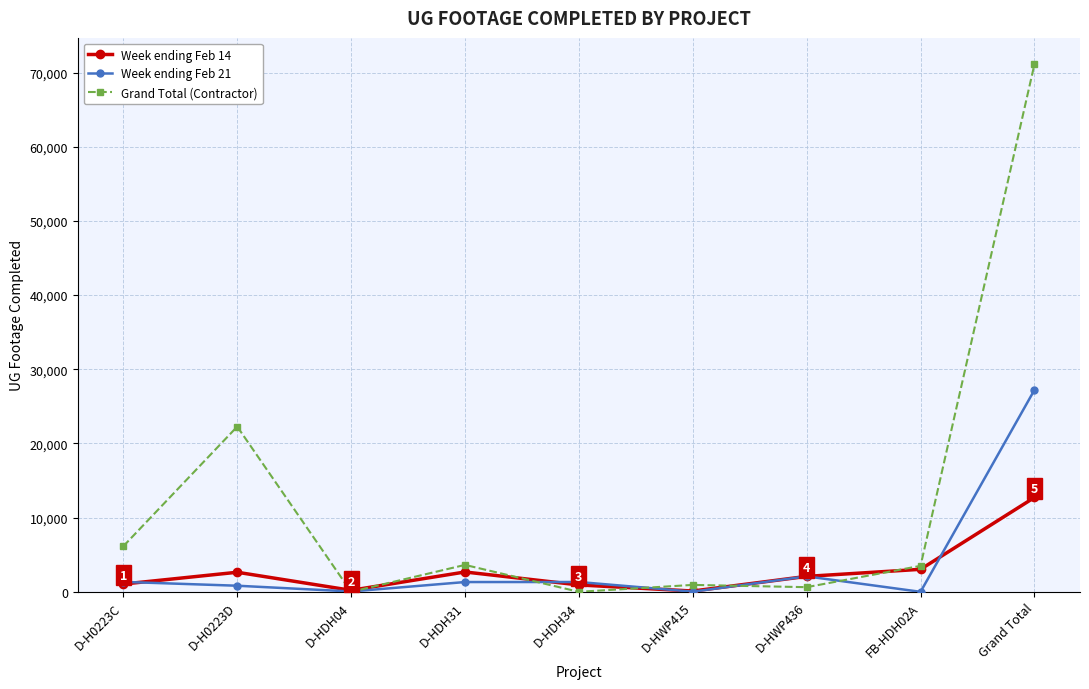

The value of Grand Total (Contractor) at D-HDH31 is 3629. True or false?

True